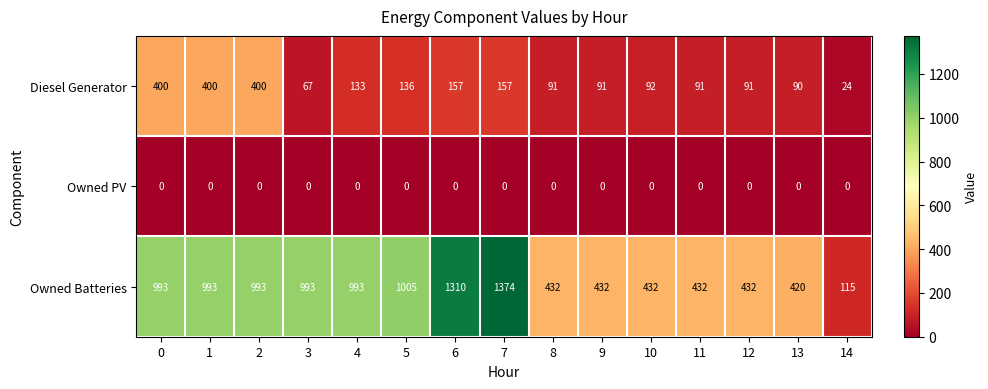

Rank the series by their average value, from highest to lowest.

Owned Batteries, Diesel Generator, Owned PV